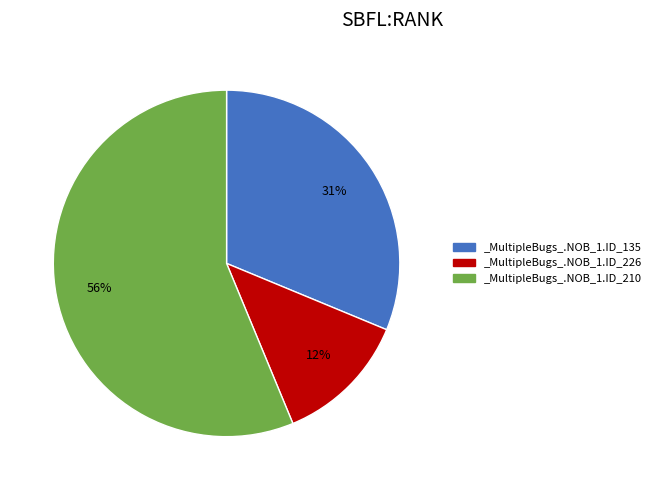

What is the smallest slice in the pie chart?

_MultipleBugs_.NOB_1.ID_226